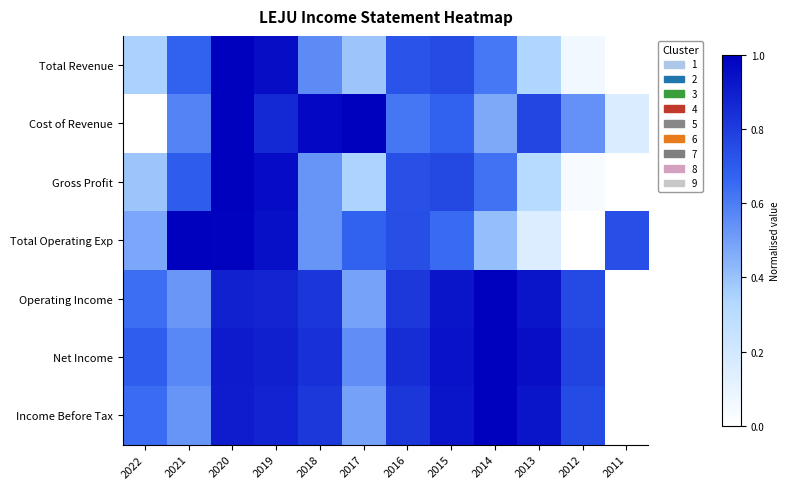

What is the total value across all series at 2018?

5.1